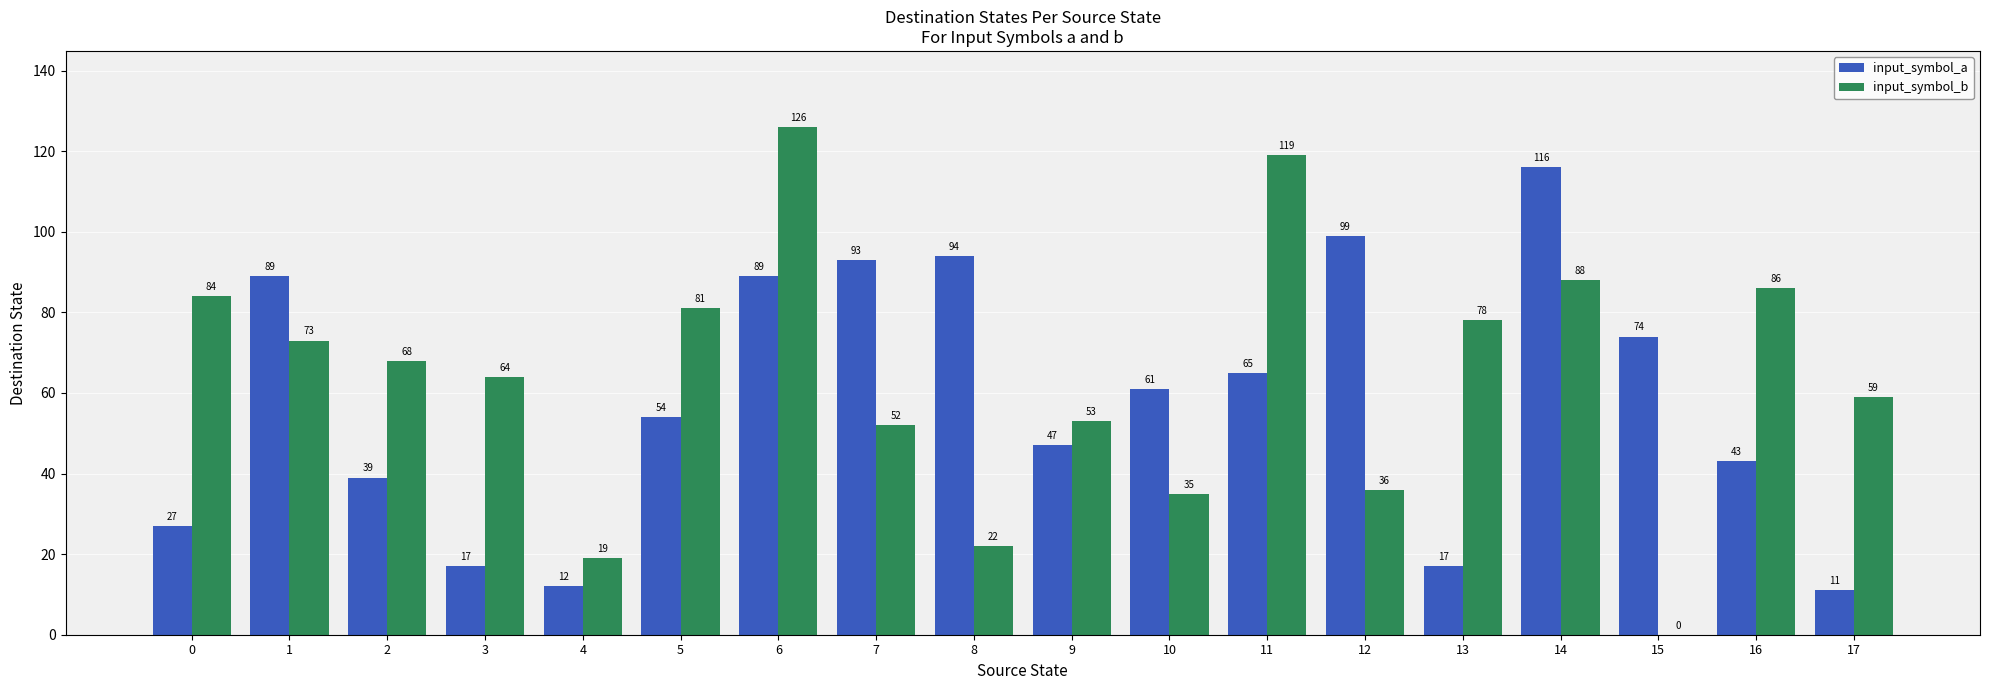

Reading left to right, list all the values displayed in this chart.

input_symbol_a: 27	89	39	17	12	54	89	93	94	47	61	65	99	17	116	74	43	11
input_symbol_b: 84	73	68	64	19	81	126	52	22	53	35	119	36	78	88	0	86	59